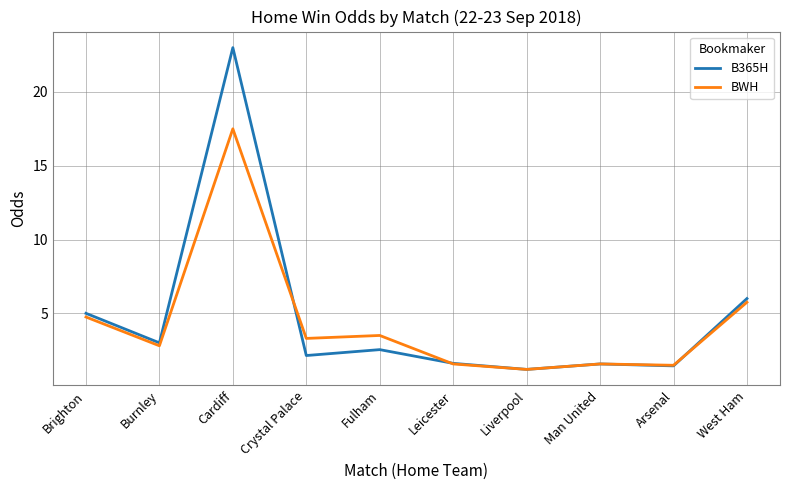

What is the average value of the BWH series?

4.3